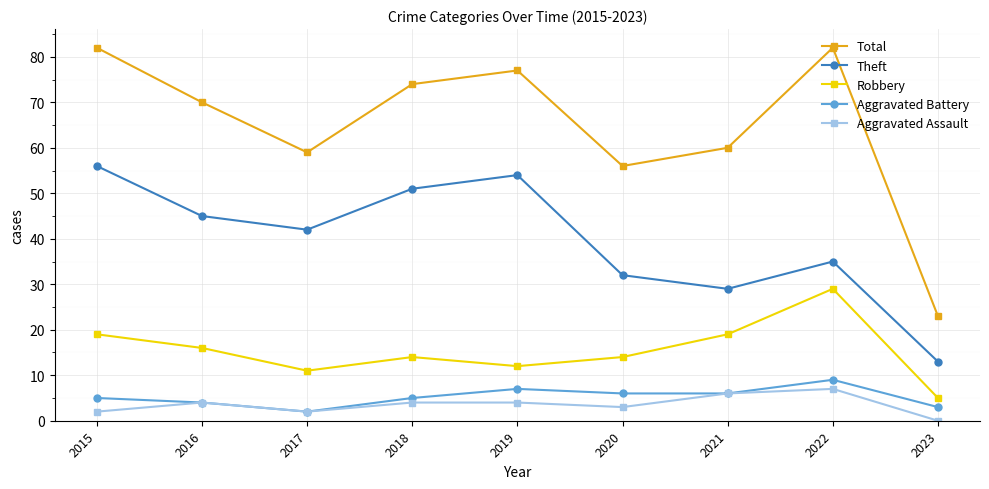

What is the lowest value of the Total series?

23